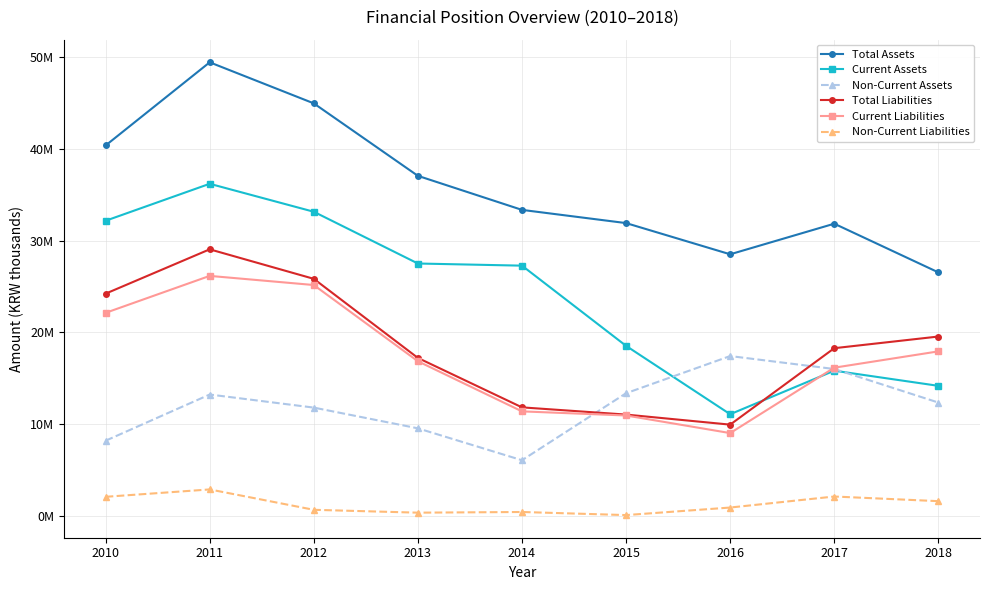

Is it true that Current Liabilities equals 37230895 at 2011?

False